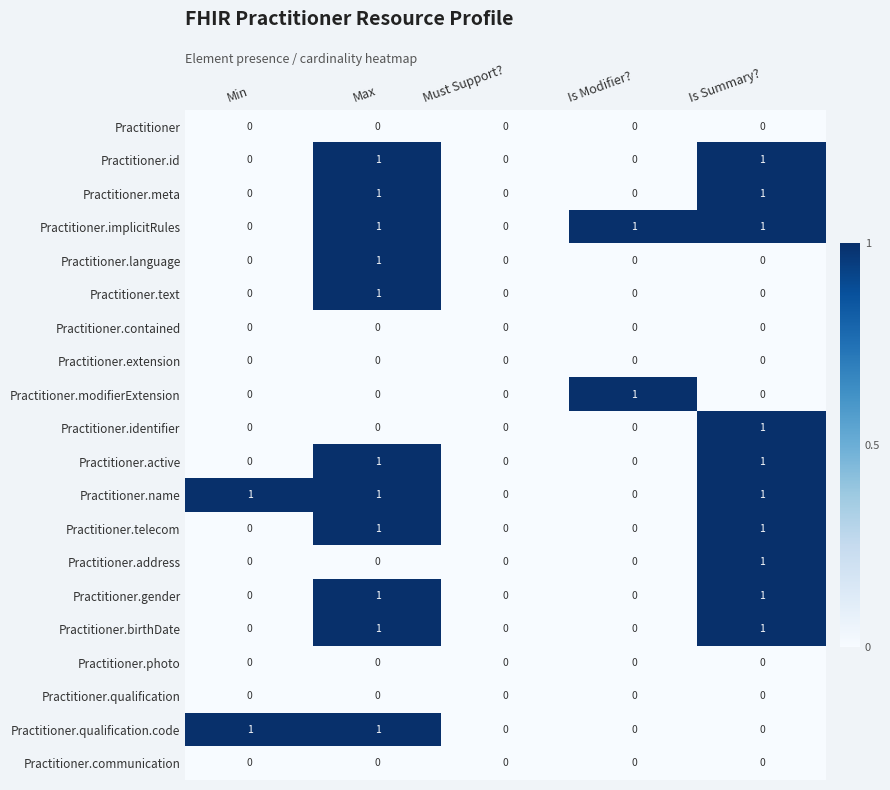

Is the value of Practitioner.extension at Must Support? greater than the value of Practitioner.identifier at Is Summary??

No